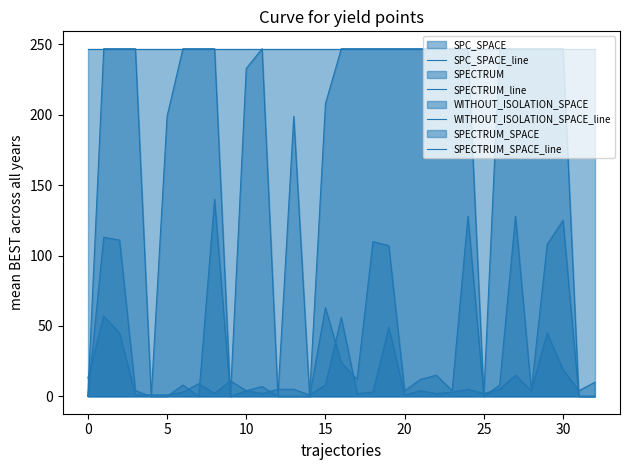

How many lines are shown in the chart?

4